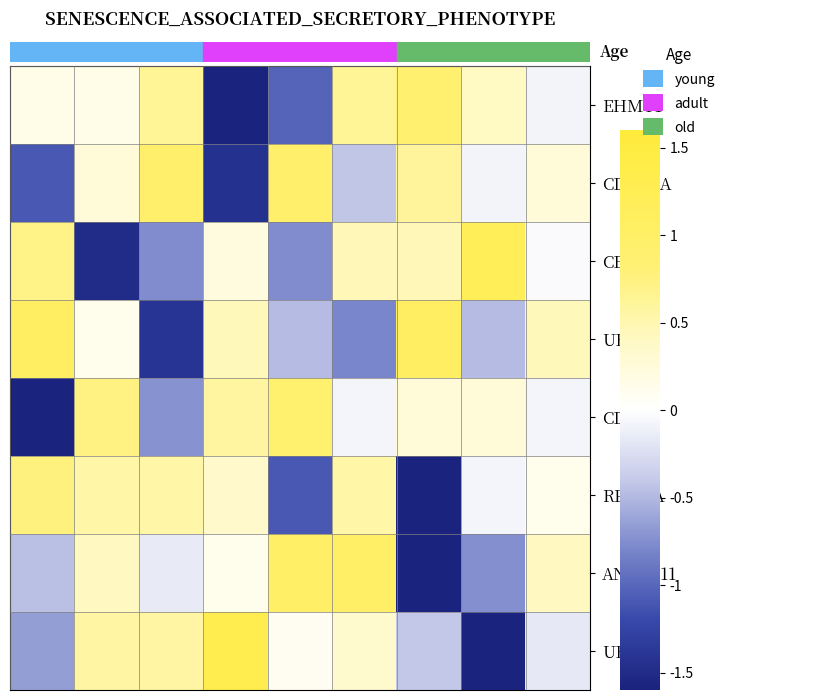

At how many categories does at least one series exceed -1?

9